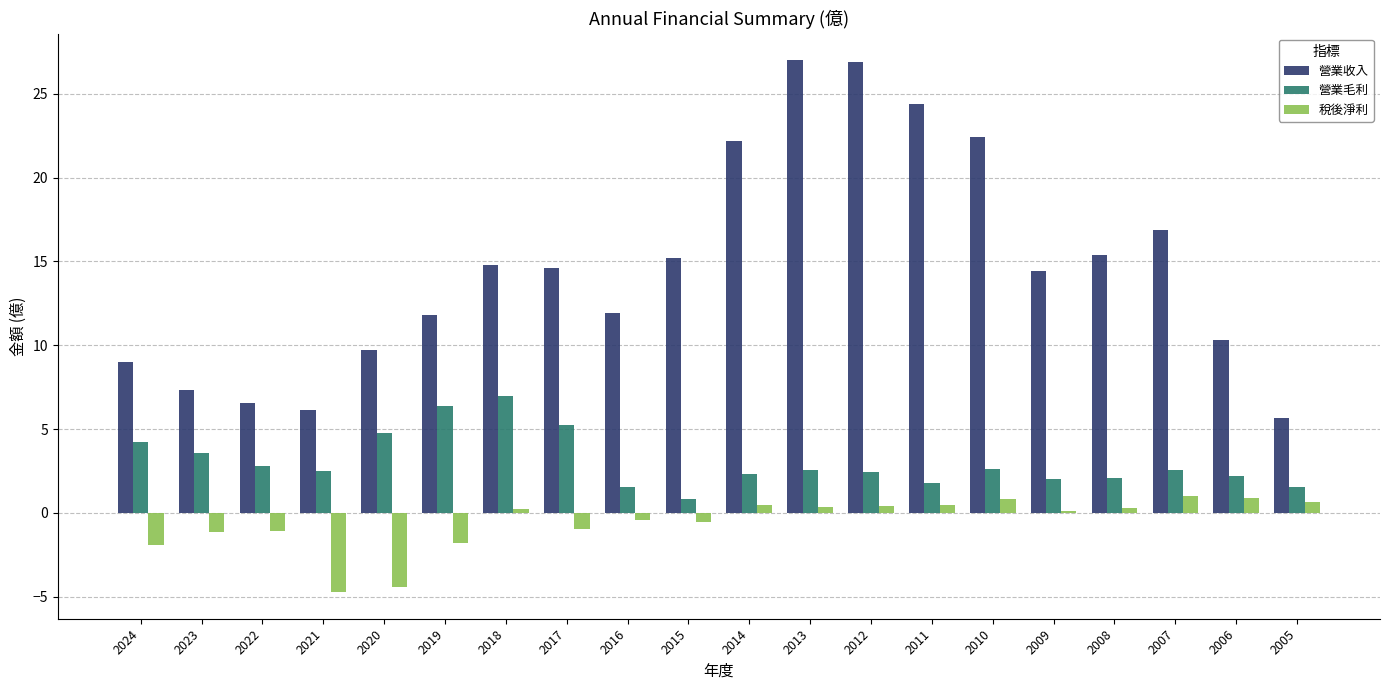

Which series has the widest spread of values?

營業收入